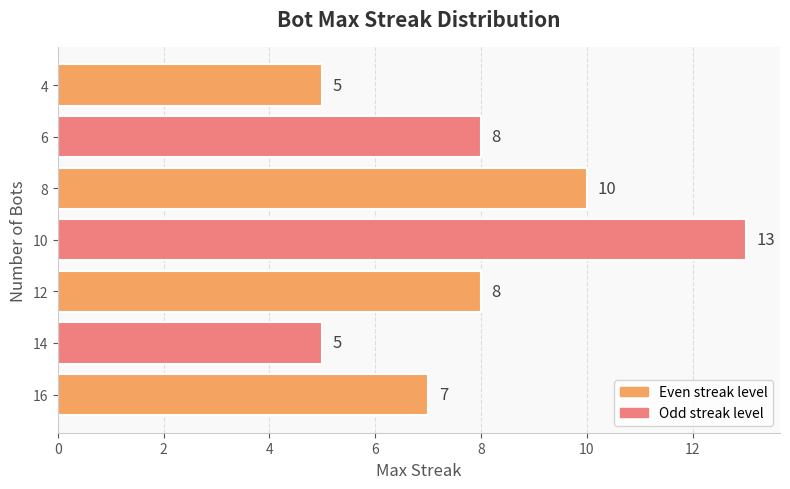

True or false: the data shows 13 at 8.

False